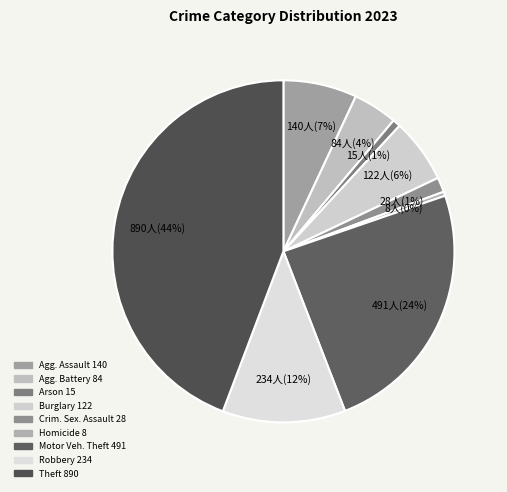

How many slices are in this pie chart?

9